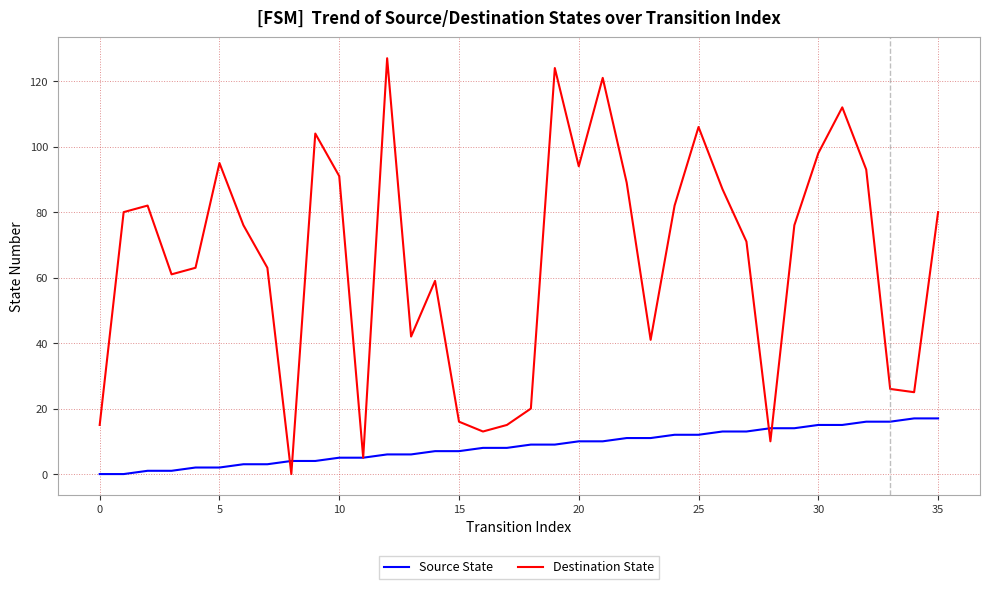

At how many categories does at least one series exceed 115?

3